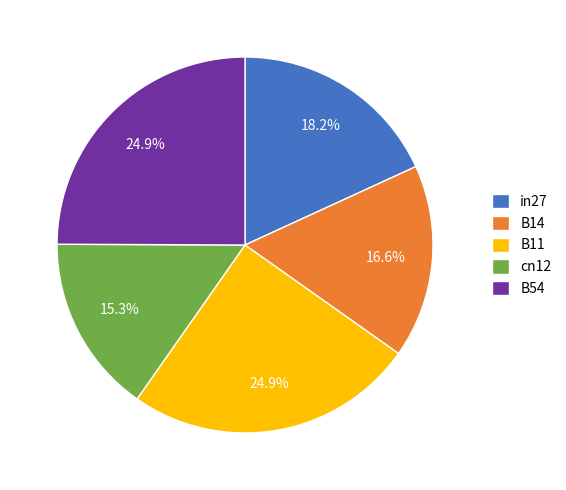

To the nearest percent, what portion does B11 represent?

25%